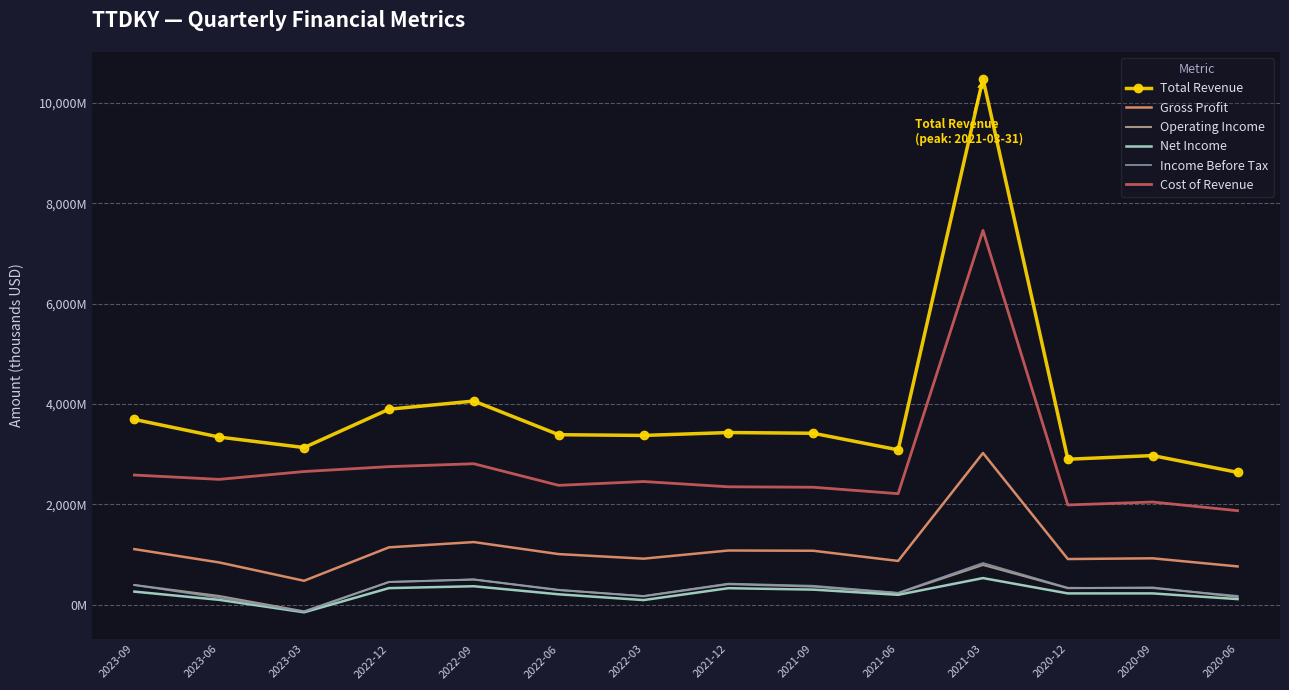

What is the total value across all series at 2023-03?

5845.1